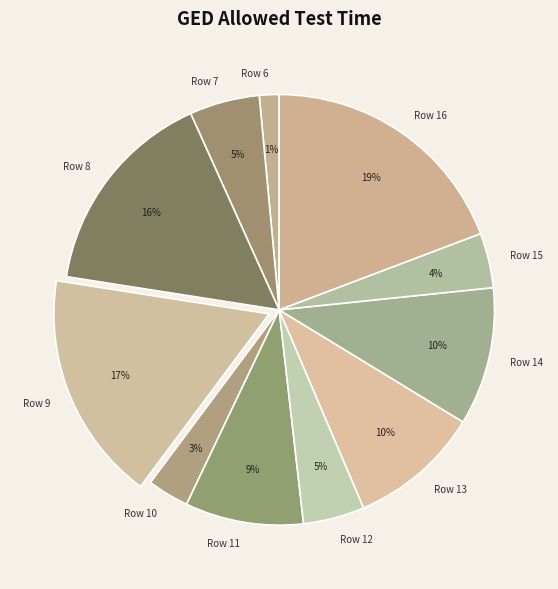

True or false: Row 11 accounts for 9% of the total.

True